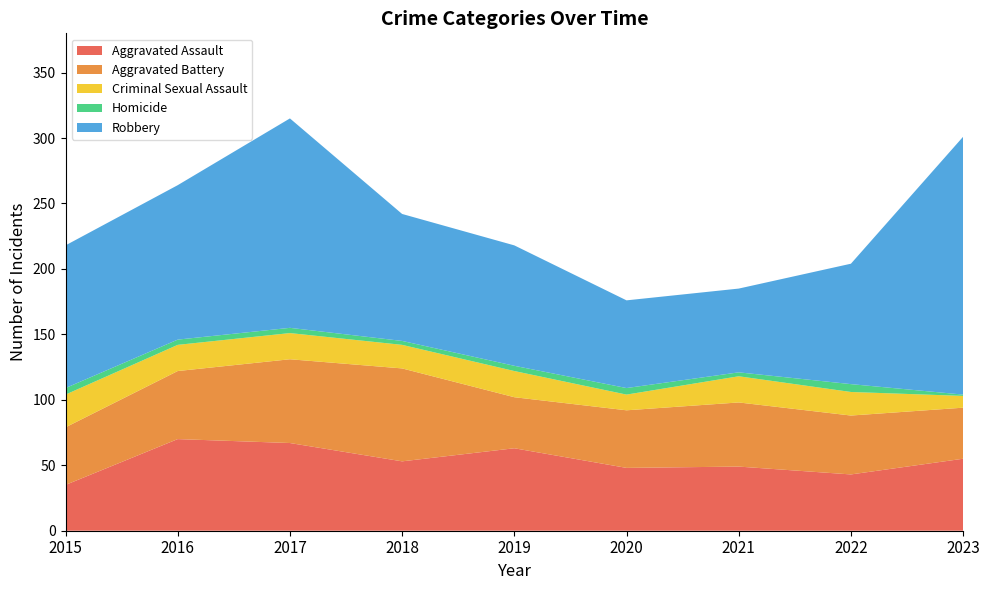

Reading left to right, extract all data points from this chart.

Aggravated Assault: 2015=35	2016=70	2017=67	2018=53	2019=63	2020=48	2021=49	2022=43	2023=55
Aggravated Battery: 2015=44	2016=52	2017=64	2018=71	2019=39	2020=44	2021=49	2022=45	2023=39
Criminal Sexual Assault: 2015=25	2016=20	2017=20	2018=18	2019=20	2020=12	2021=20	2022=18	2023=9
Homicide: 2015=5	2016=4	2017=4	2018=3	2019=4	2020=5	2021=3	2022=6	2023=1
Robbery: 2015=109	2016=118	2017=160	2018=97	2019=92	2020=67	2021=64	2022=92	2023=197